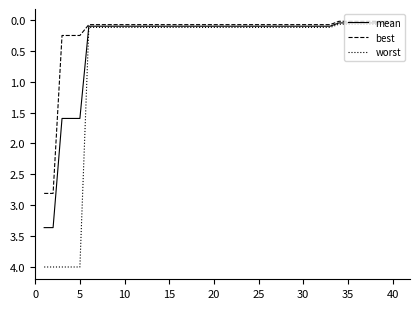

Rank the series by their average value, from highest to lowest.

worst, mean, best